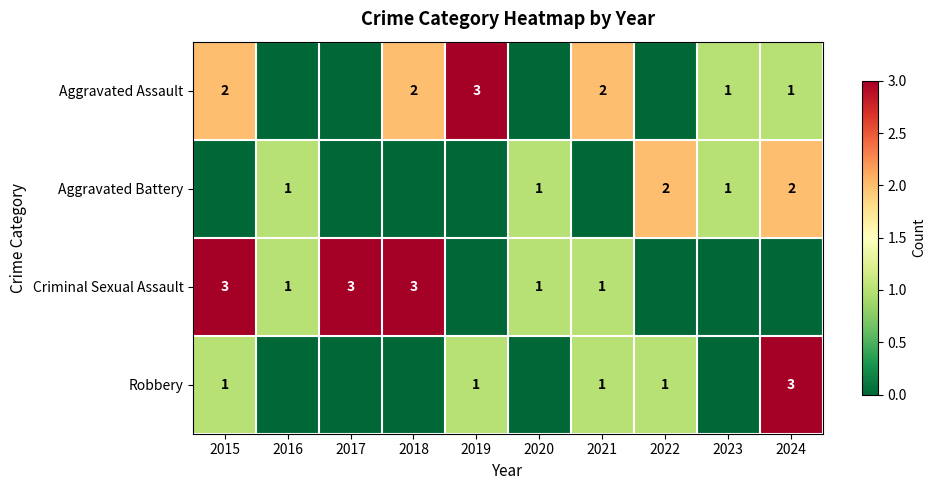

At which category is the sum across all series the highest?

2015